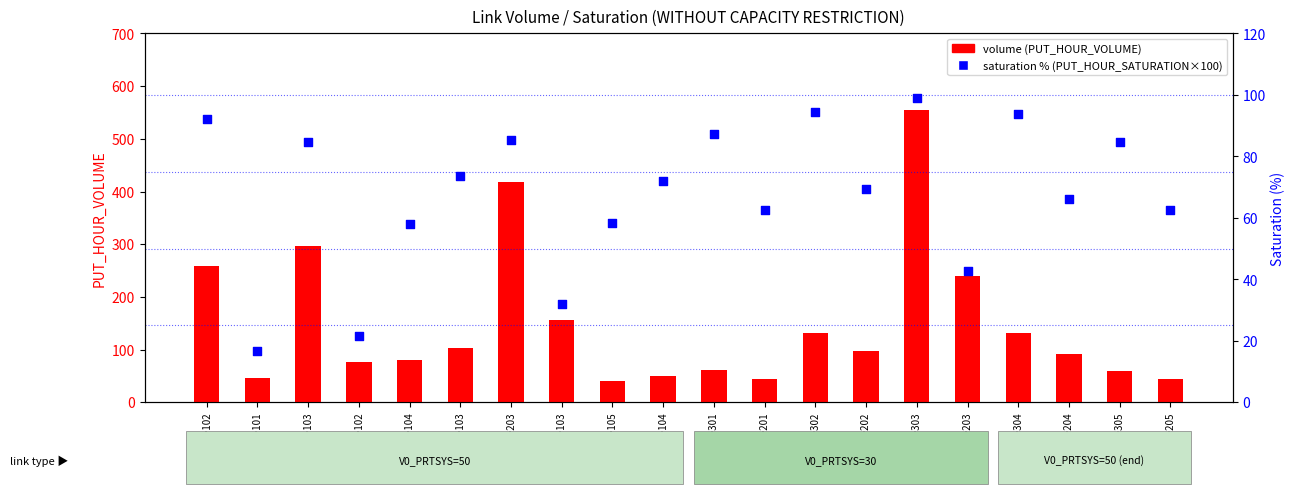

Which series has the largest Y range (max minus min)?

volume